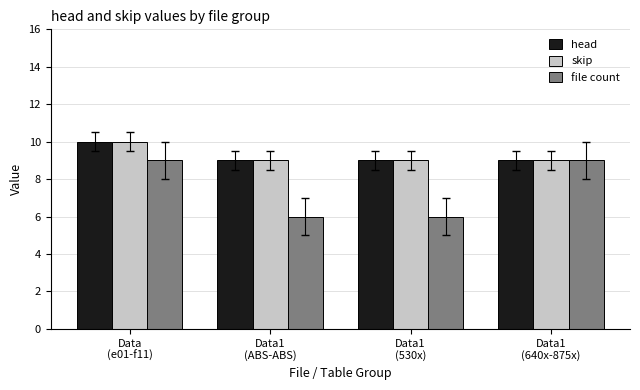

What is the minimum value shown in the chart?

6